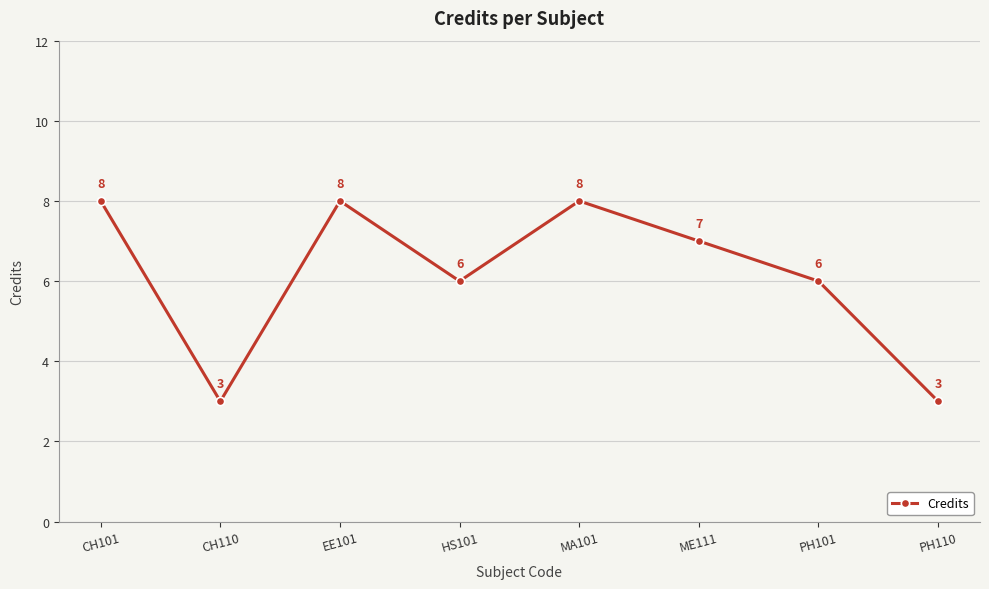

What is the greatest value displayed?

8